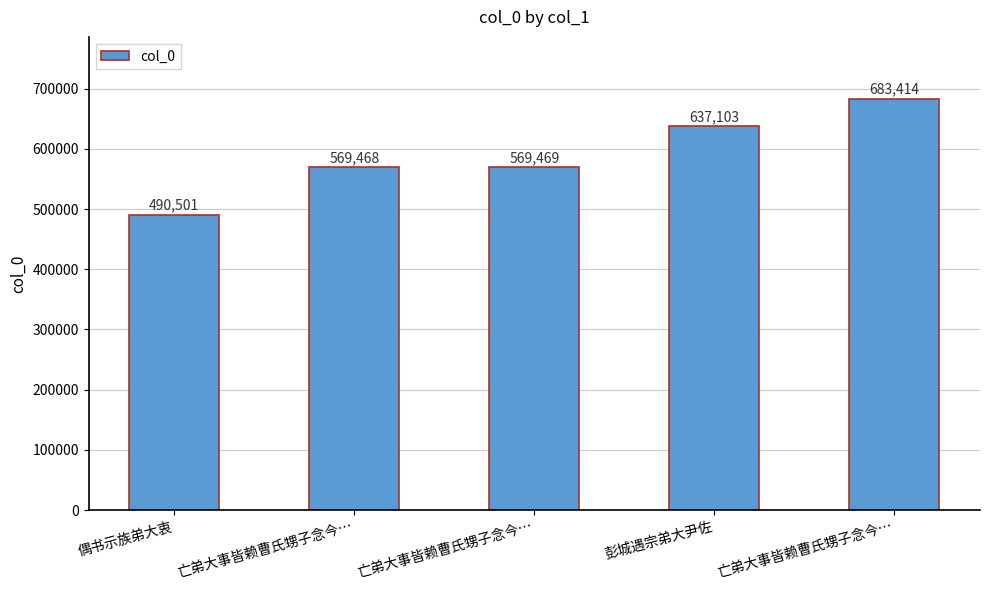

What is the smallest value displayed?

490501